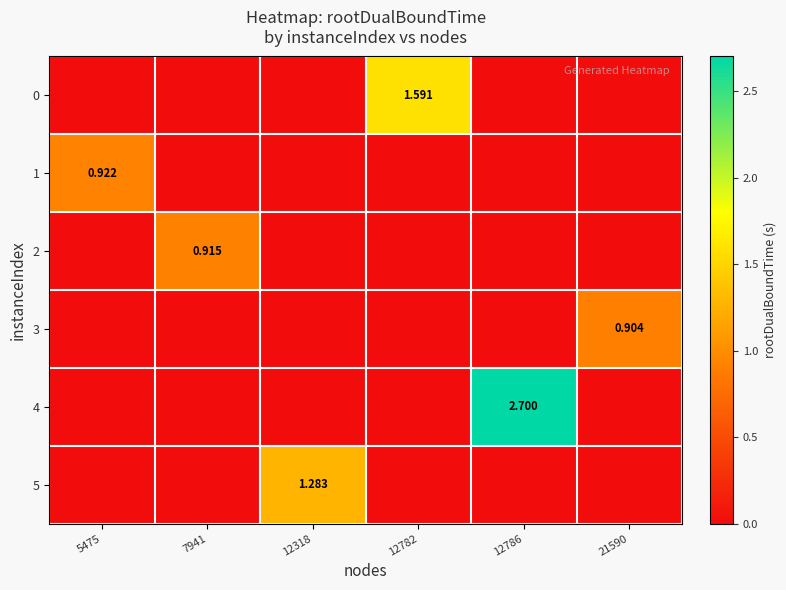

Which series has the largest range (max minus min)?

4